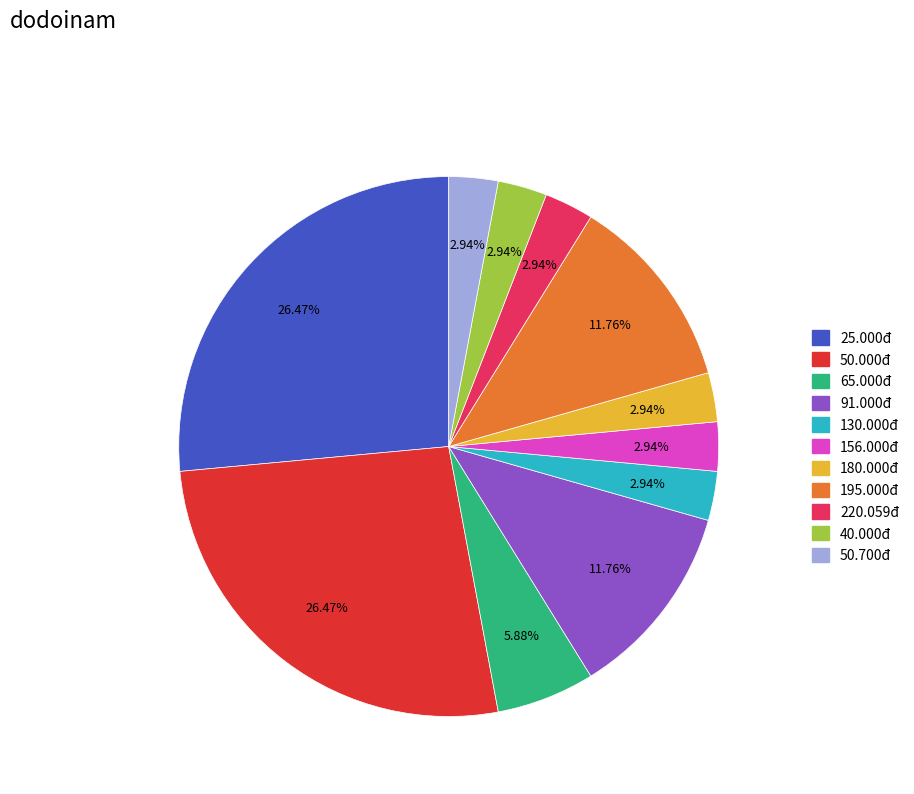

Count the number of slices in the pie.

11